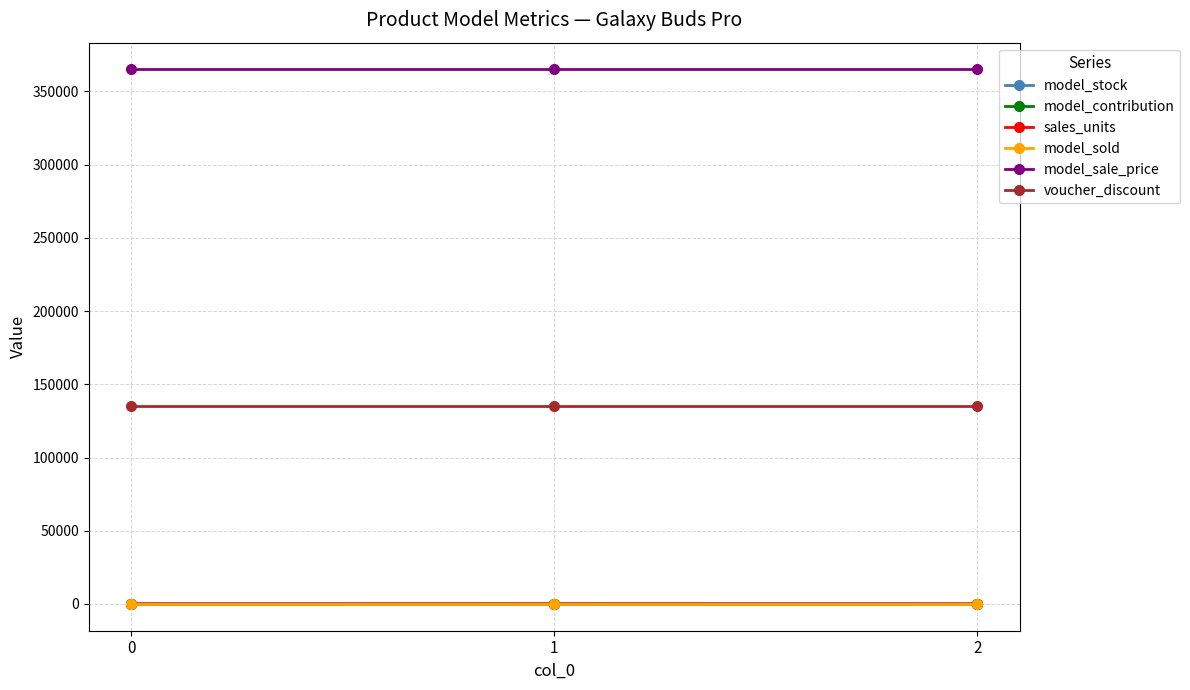

What is the value of the sales_units point at the 1st from the left?

44.0